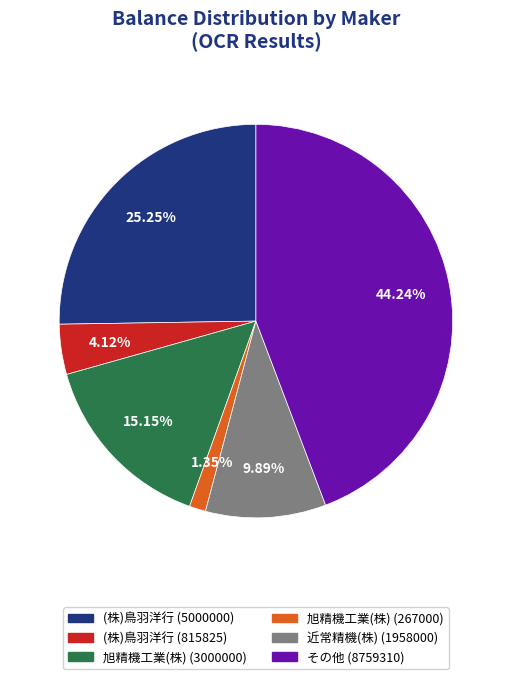

What percentage is the (株)鳥羽洋行 (5000000) slice, to the nearest percent?

25%